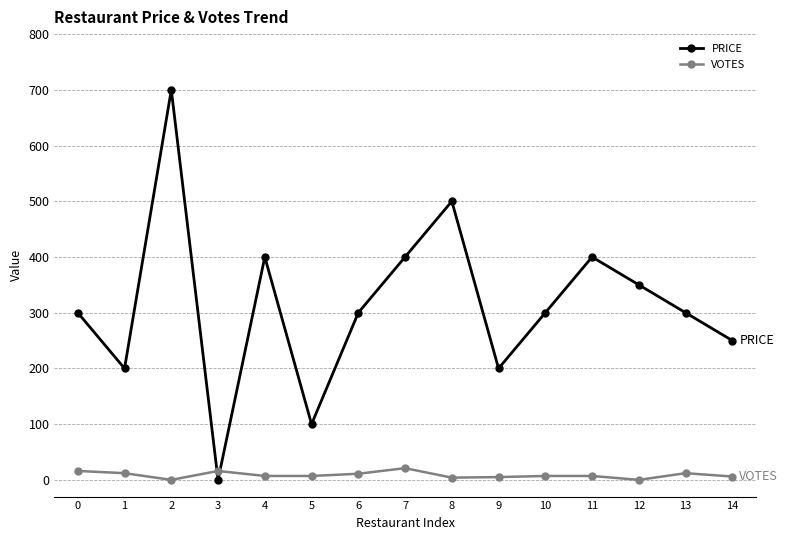

True or false: PRICE has more than 1 interior local peaks.

True